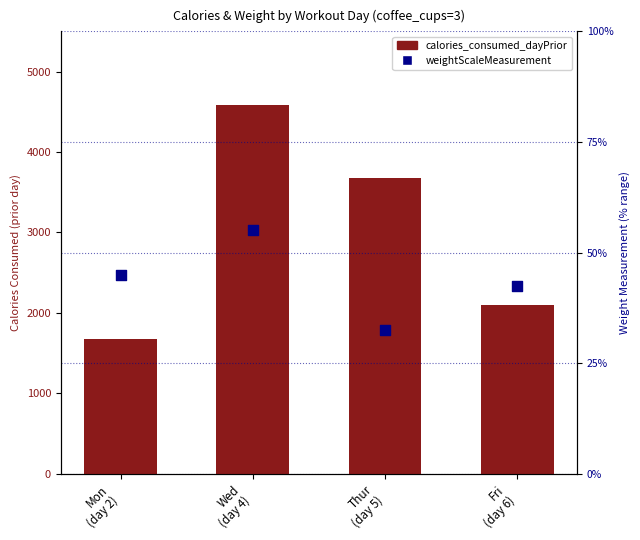

What is the total value across all series at Fri
(day 6)?

2142.6